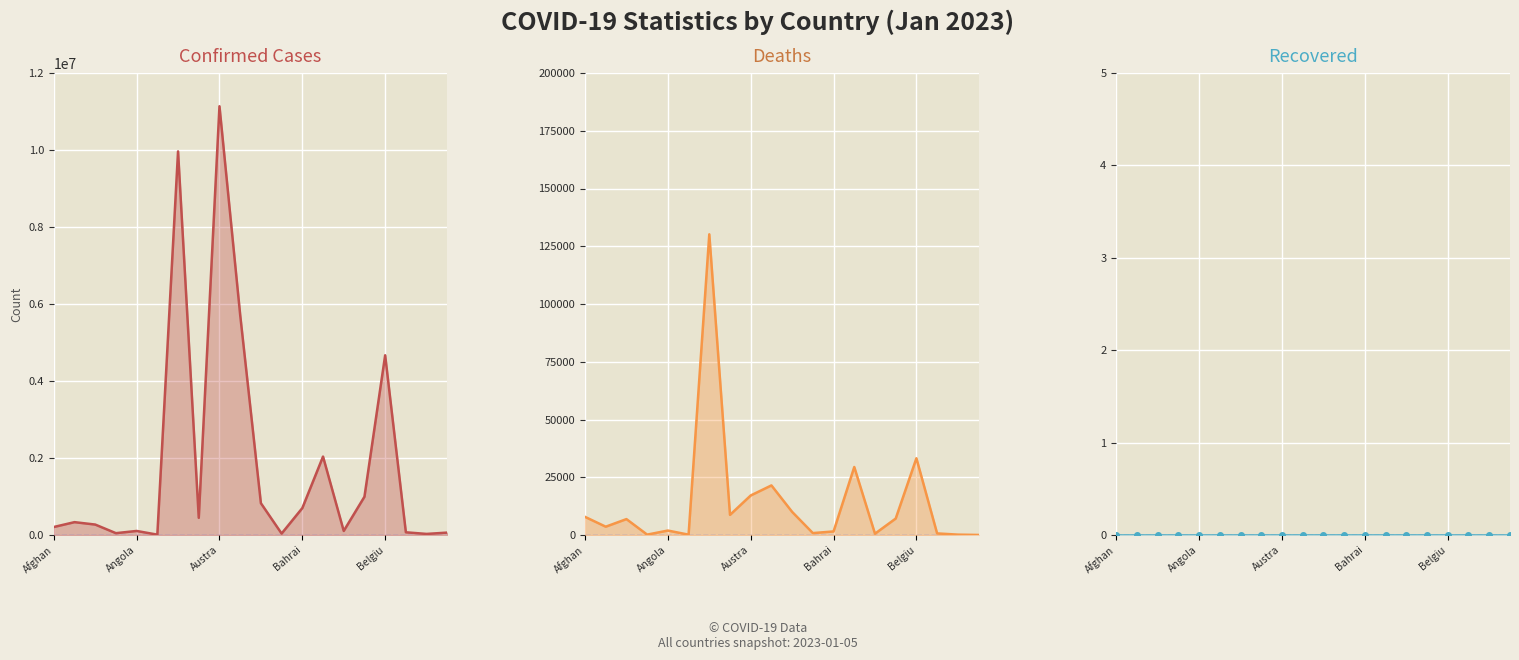

How many interior local valleys does the Confirmed_line series have?

6